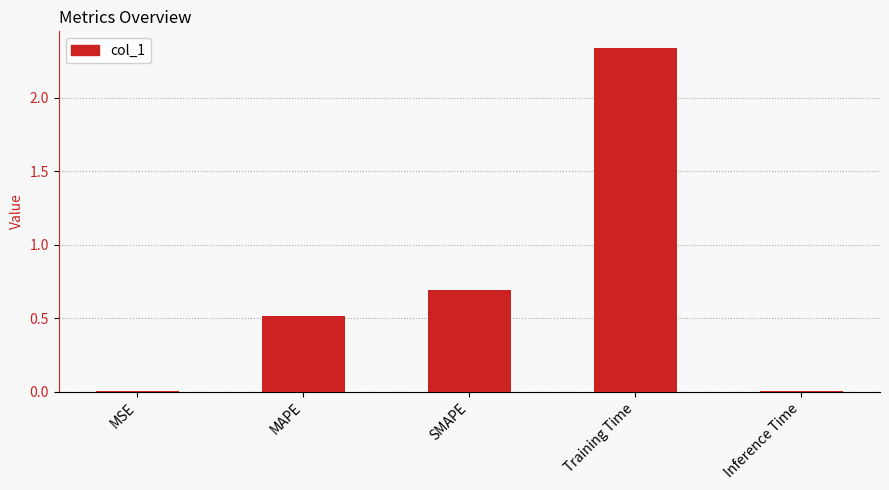

What is the change in value from SMAPE to Training Time?

+1.6